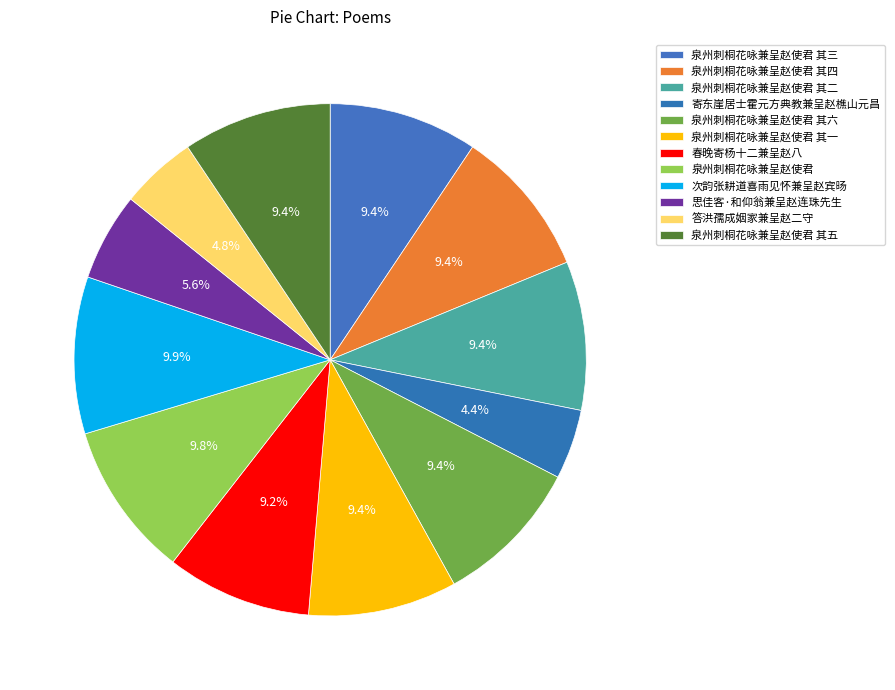

To the nearest percent, what is the combined percentage of 泉州刺桐花咏兼呈赵使君 其五 and 泉州刺桐花咏兼呈赵使君 其二?

19%